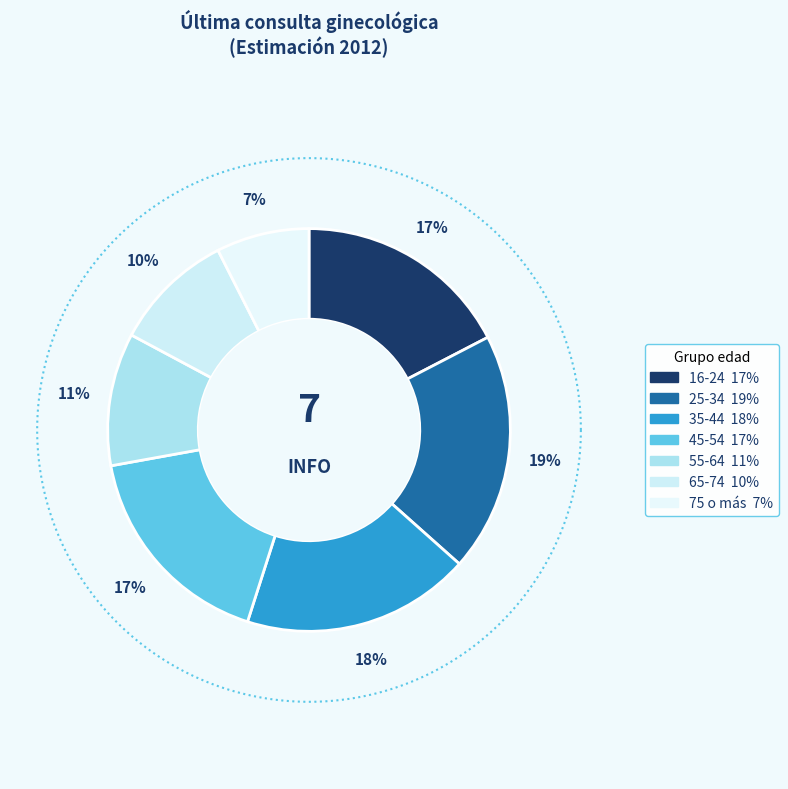

To the nearest percent, what portion does 45-54 represent?

17%